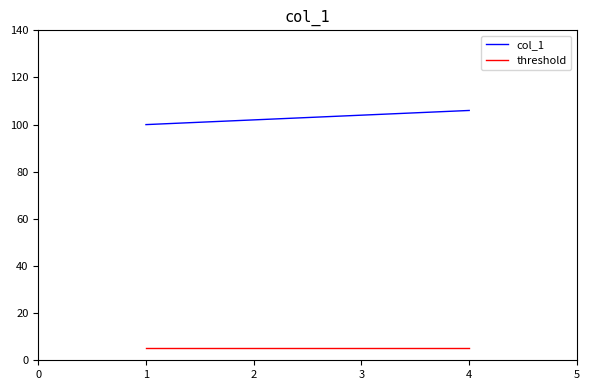

True or false: threshold and col_1 intersect in this chart.

False